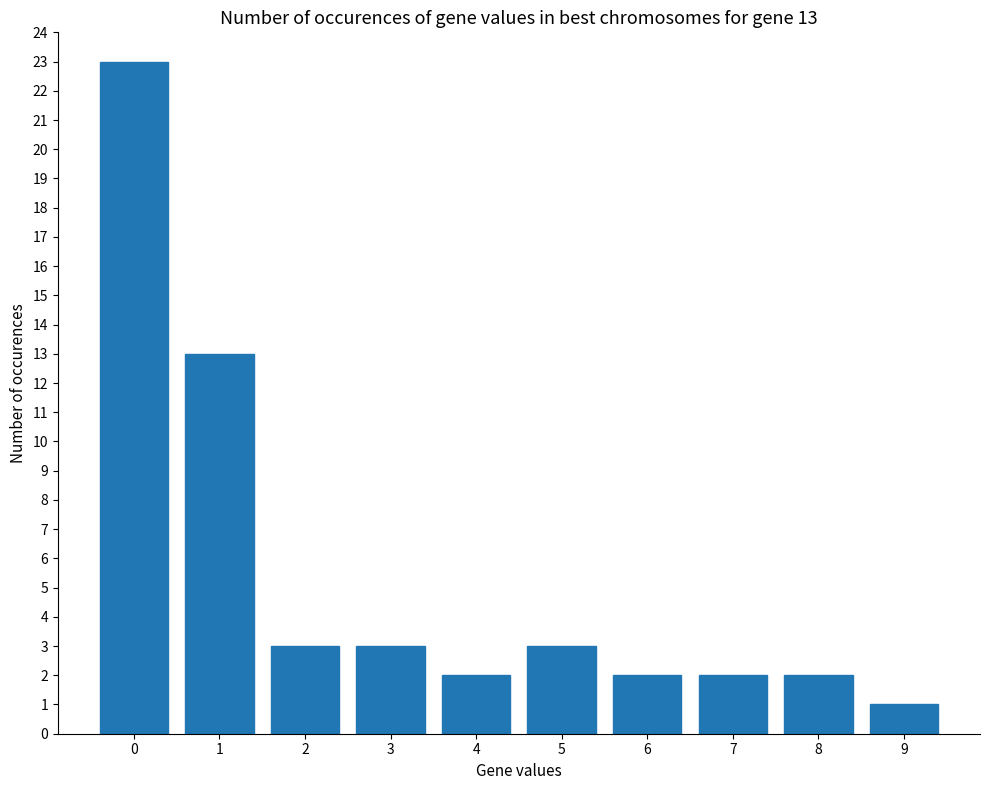

Reading left to right, list all the values displayed in this chart.

23	13	3	3	2	3	2	2	2	1